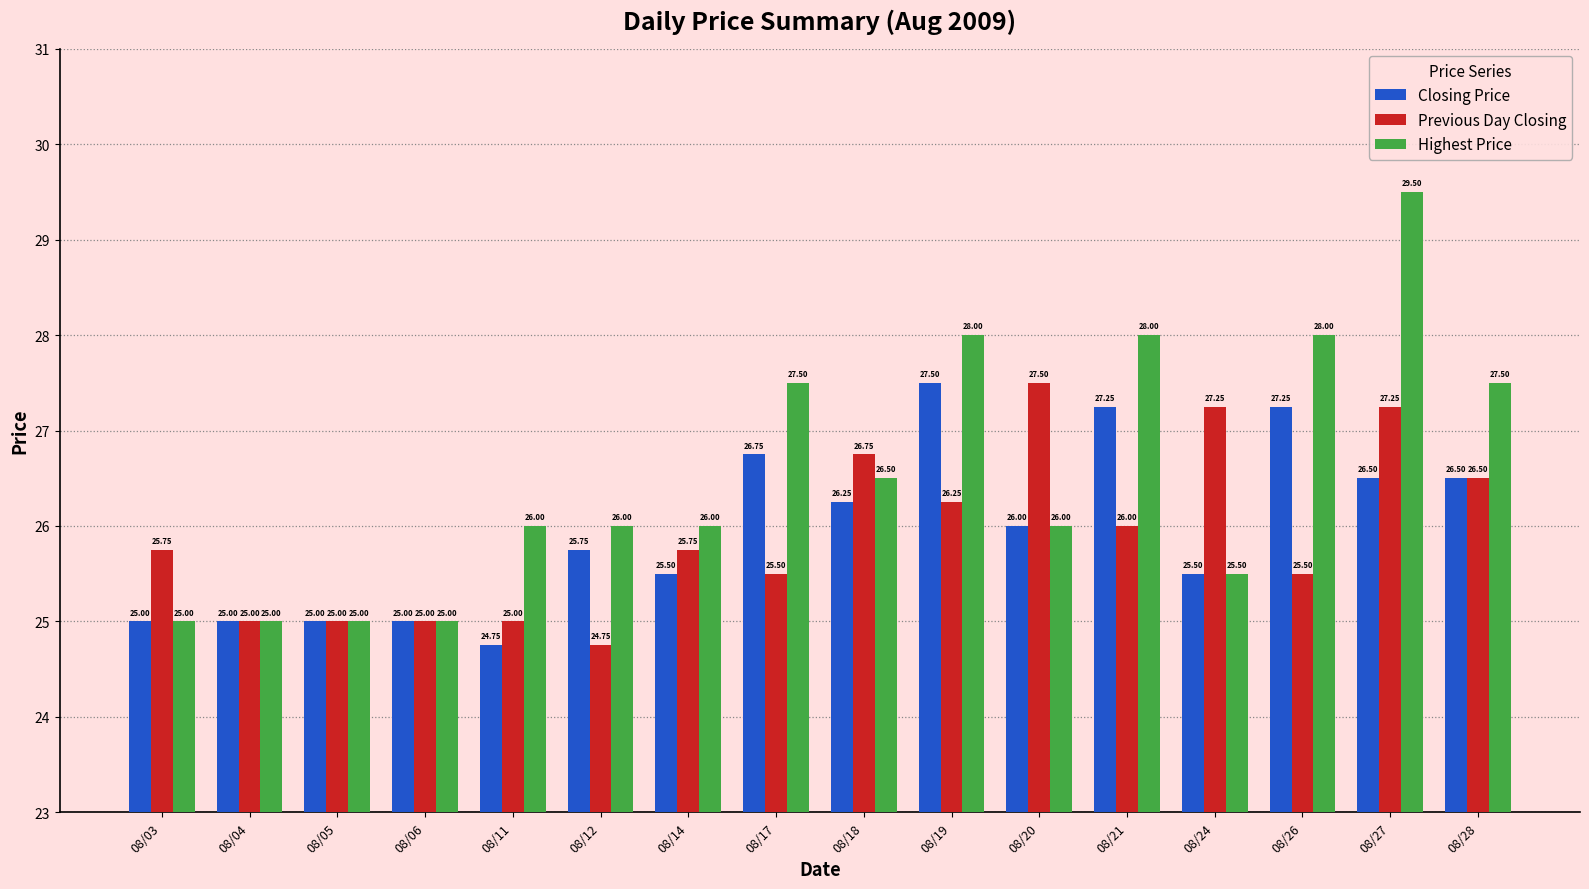

Which category has the highest value in the Highest Price series?

08/27